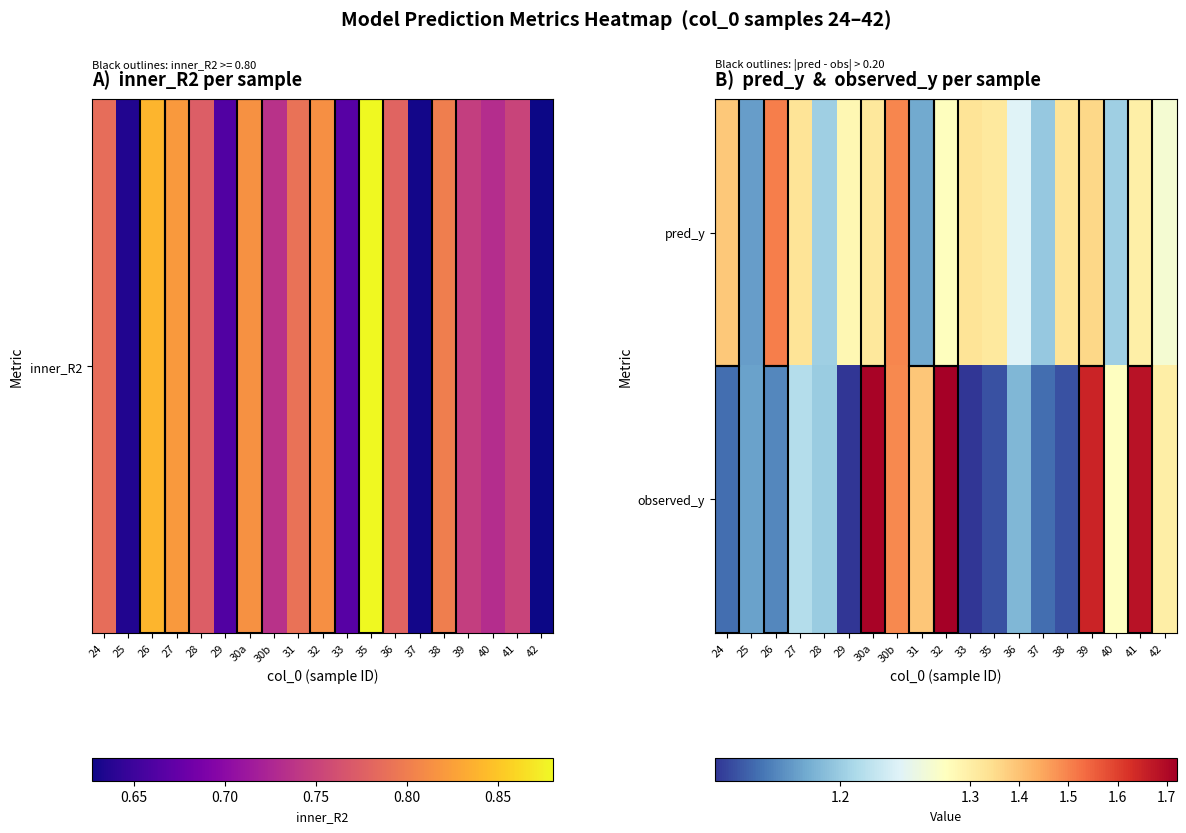

Reading left to right, what are all the values shown in this chart?

pred_y: 24=1.4	25=1.2	26=1.5	27=1.3	28=1.2	29=1.3	30a=1.3	30b=1.5	31=1.2	32=1.3	33=1.3	35=1.3	36=1.2	37=1.2	38=1.3	39=1.4	40=1.2	41=1.3	42=1.2
observed_y: 24=1.2	25=1.2	26=1.2	27=1.2	28=1.2	29=1.1	30a=1.7	30b=1.5	31=1.4	32=1.7	33=1.1	35=1.1	36=1.2	37=1.2	38=1.1	39=1.6	40=1.2	41=1.7	42=1.3